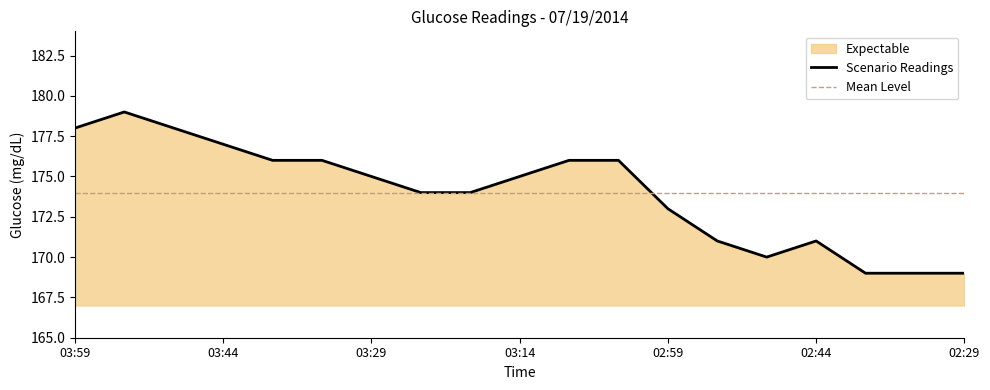

Where is the first local minimum?

02:49